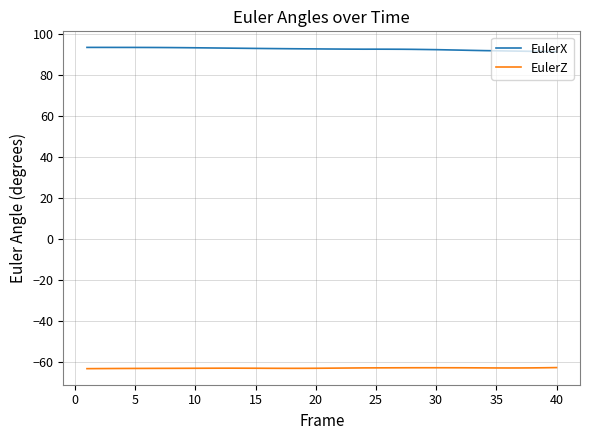

List the series in order of their peak value, highest first.

EulerX, EulerZ